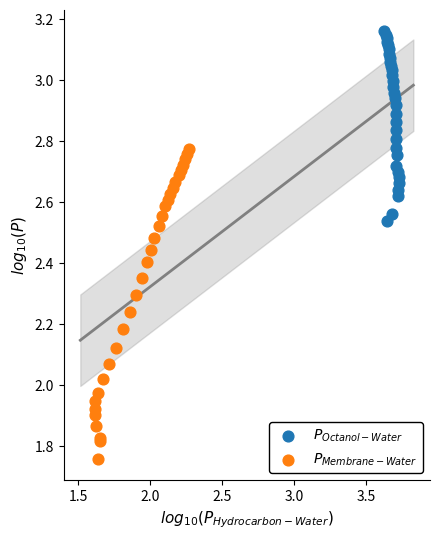

What are all the series names shown in the legend?

$P_{Octanol-Water}$, $P_{Membrane-Water}$